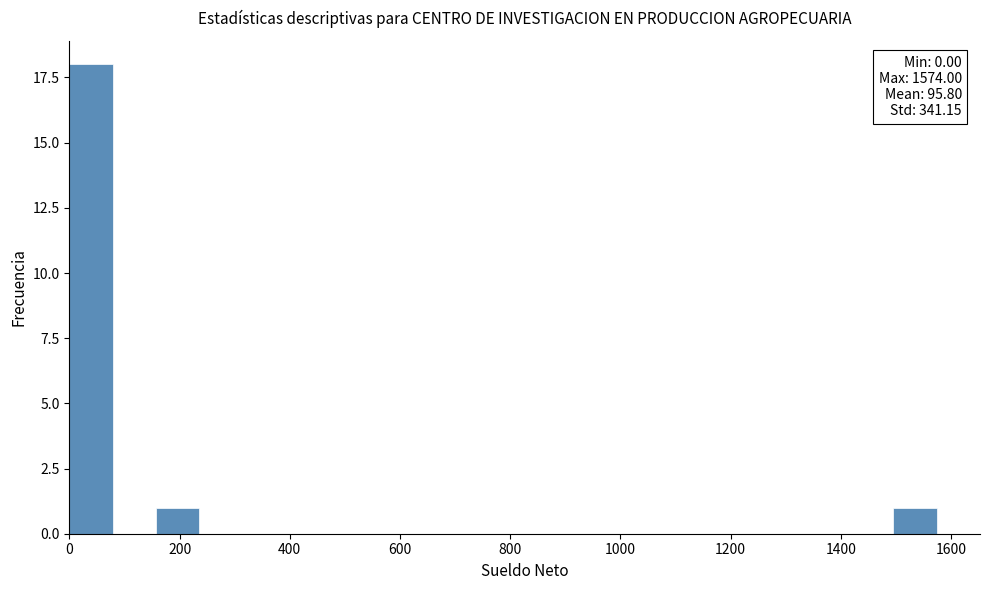

Read against the x-axis, roughly where is the centre of the tallest bar?

40